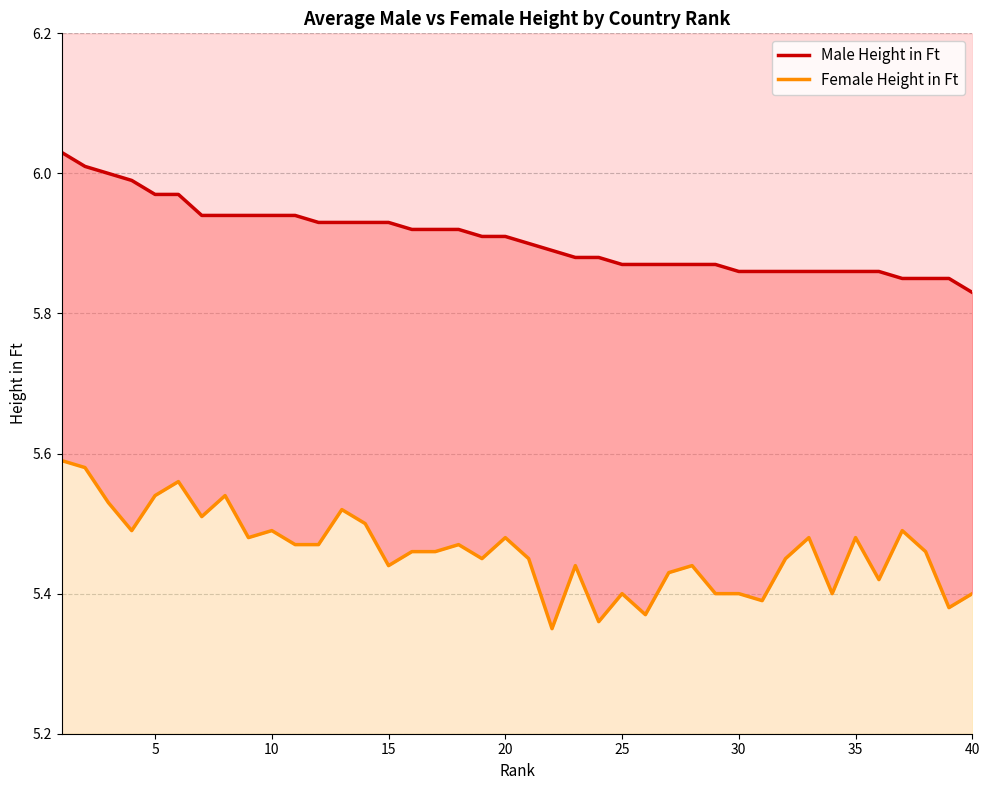

What is the minimum value for Male Height in Ft?

5.8